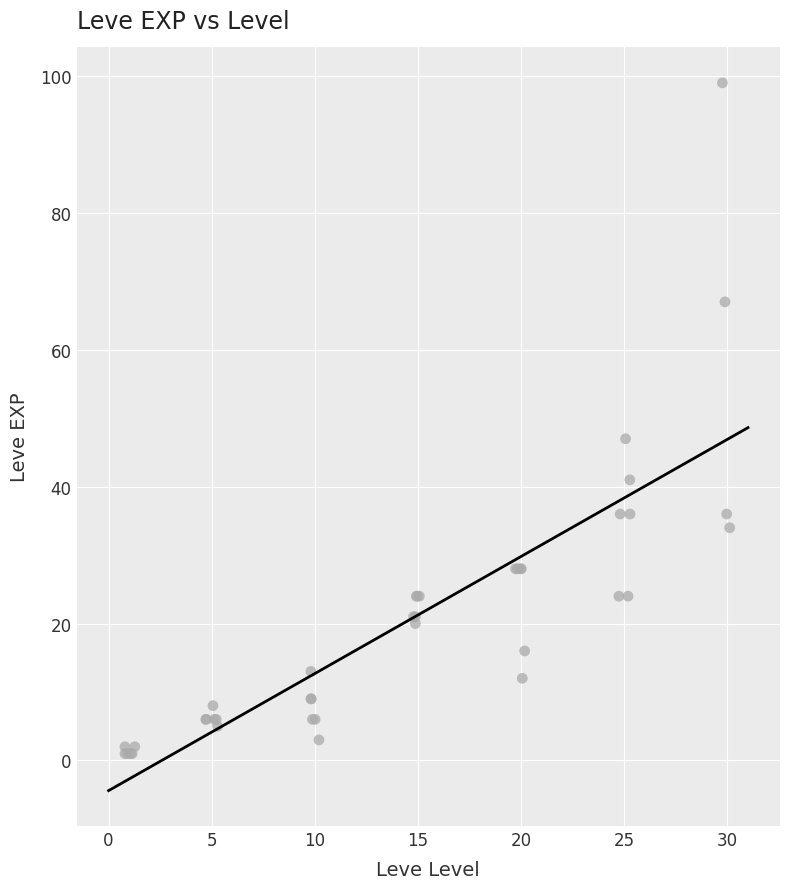

What Y value in the scatter plot is closest to 50?

47